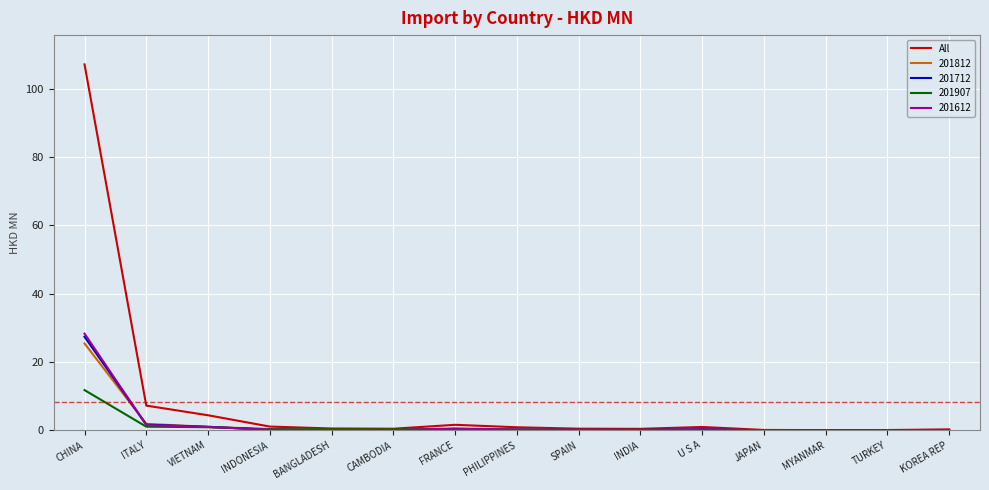

Count the number of data series in this chart.

5